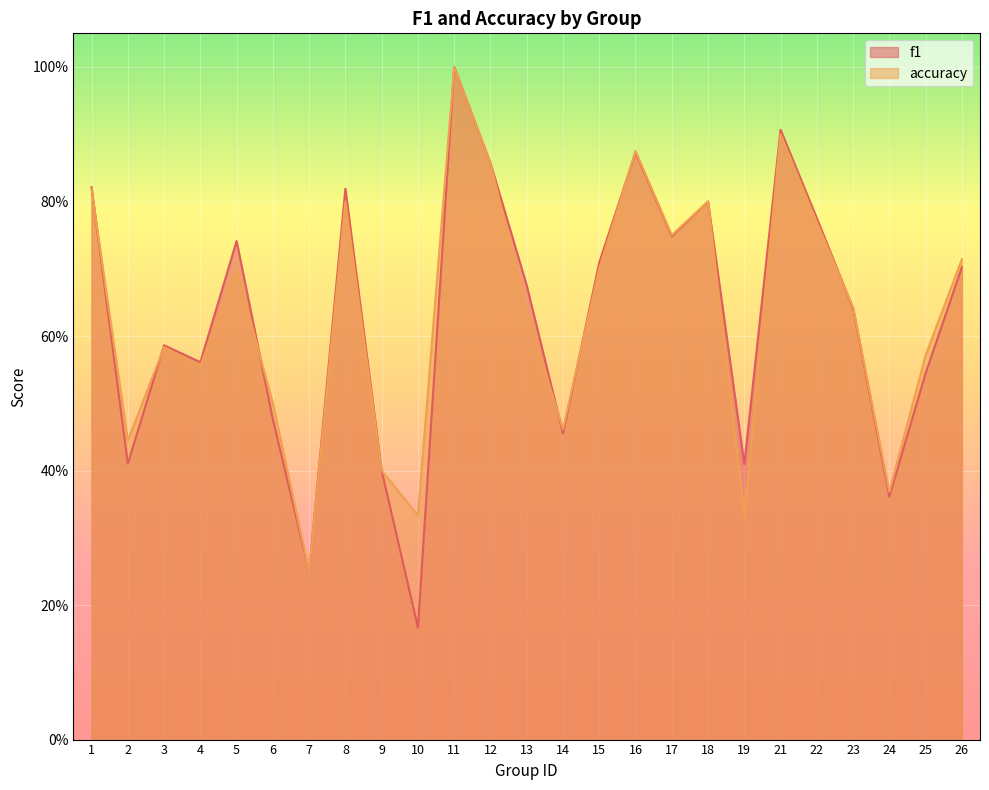

Which category has the highest value in the accuracy series?

11